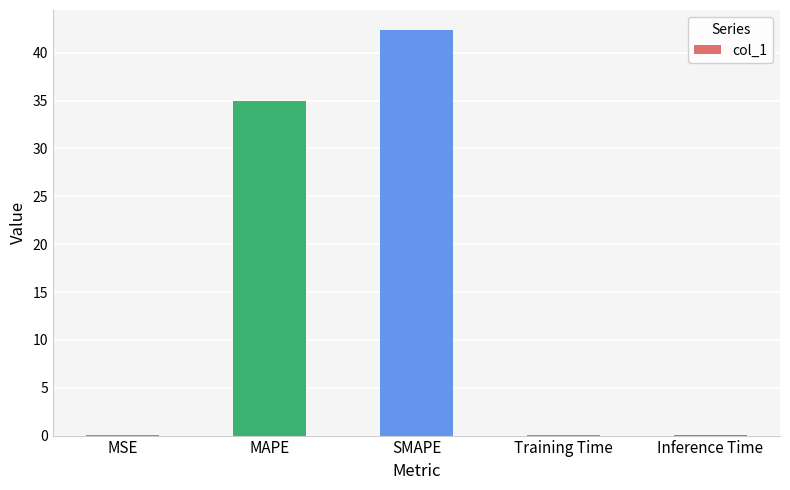

The chart shows a value of 35.0 at MAPE. True or false?

True